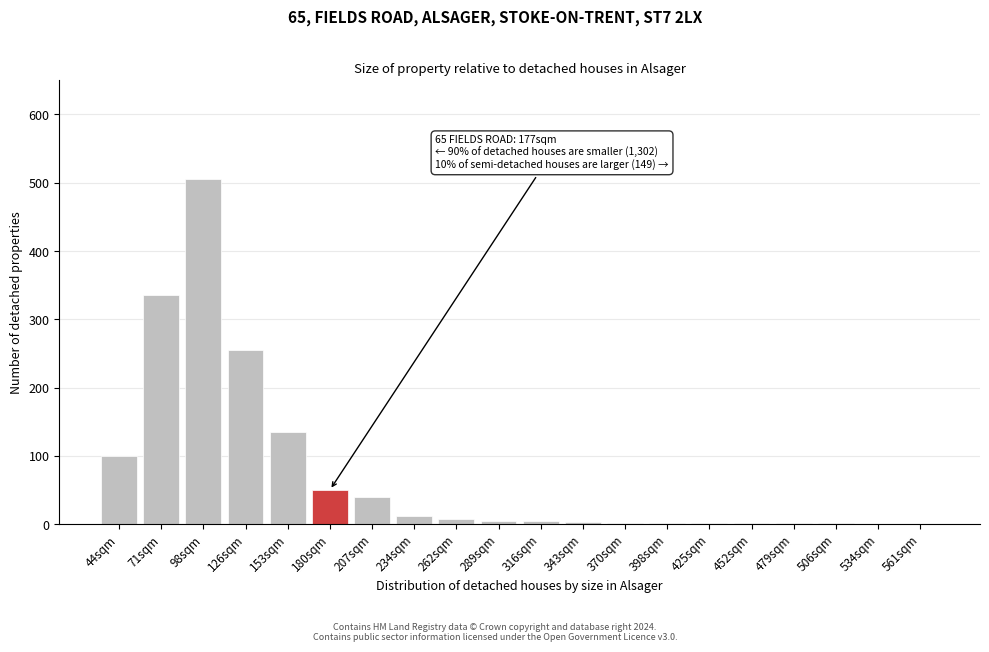

What is the sum of all values?

1460